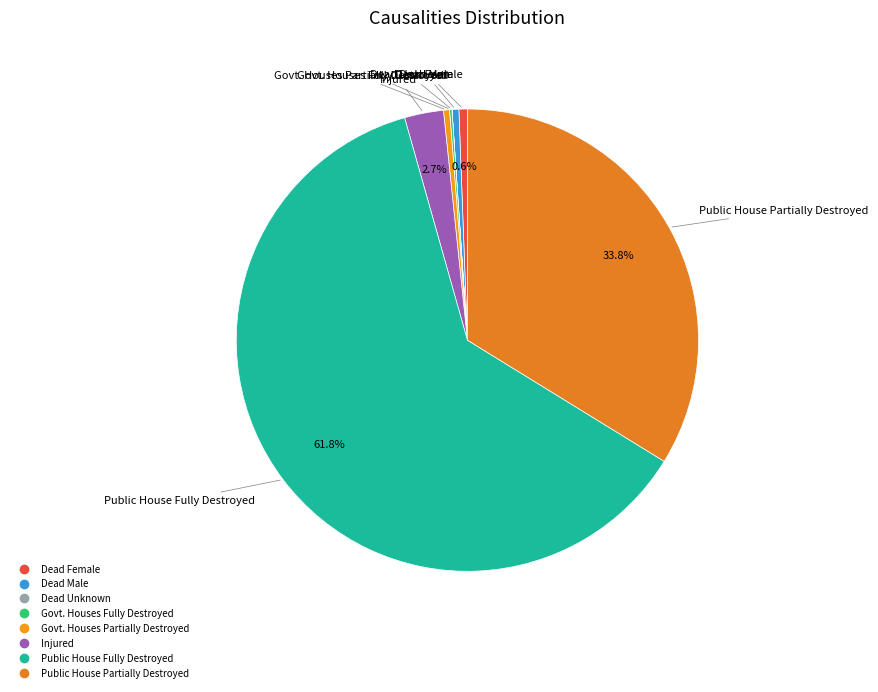

How much of the chart is everything except Public House Fully Destroyed?

38.2%